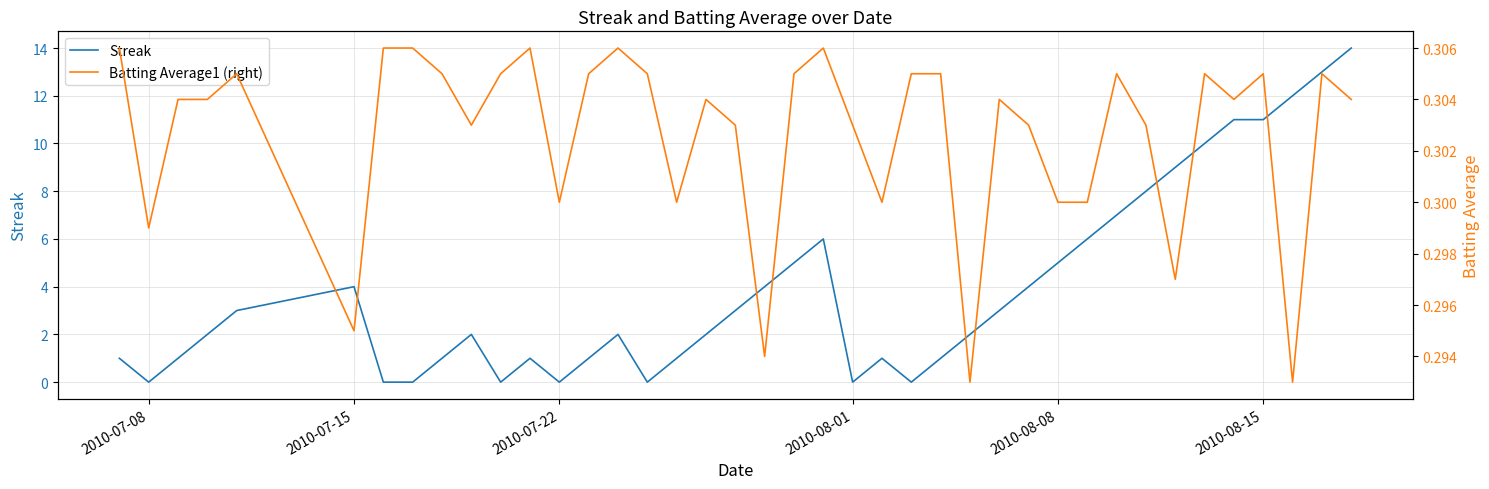

How many interior local peaks does the Batting Average1 (right) series have?

10